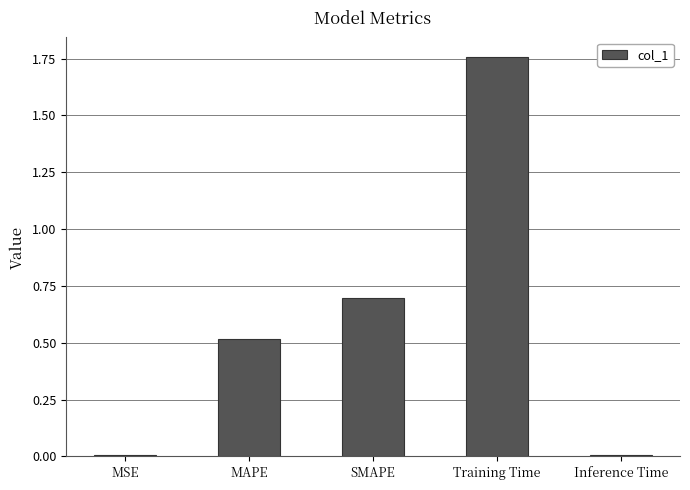

True or false: the data shows 0.8 at MAPE.

False